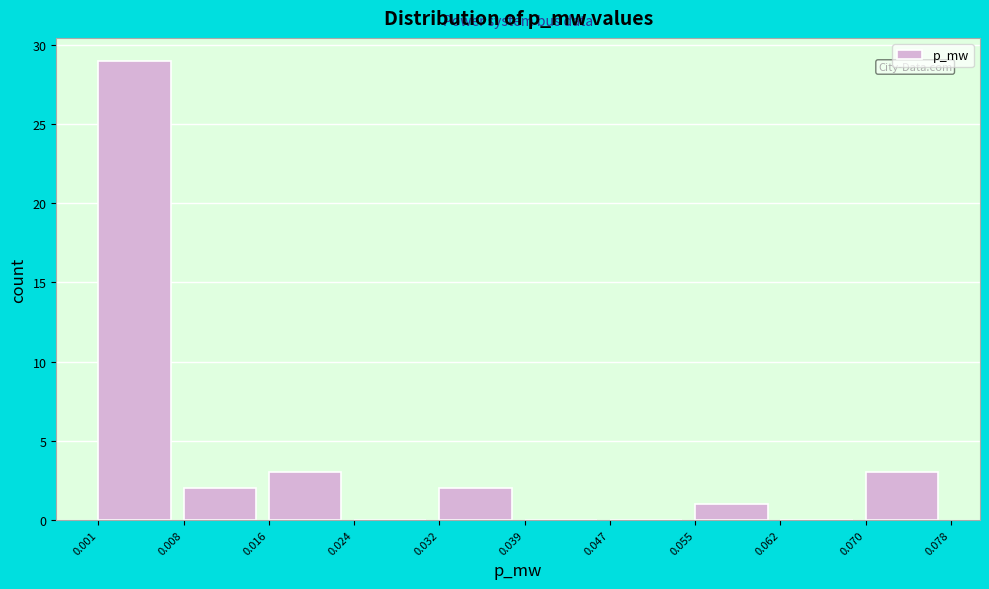

Reading left to right, transcribe this chart: for each bar, give the range it covers on the x-axis and its height. The values are not printed on the chart, so give them approximately, as read against the axis.

0.001 to 0.008: 29
0.008 to 0.016: 2
0.016 to 0.024: 3
0.024 to 0.032: 0
0.032 to 0.039: 2
0.039 to 0.047: 0
0.047 to 0.055: 0
0.055 to 0.062: 1
0.062 to 0.070: 0
0.070 to 0.078: 3